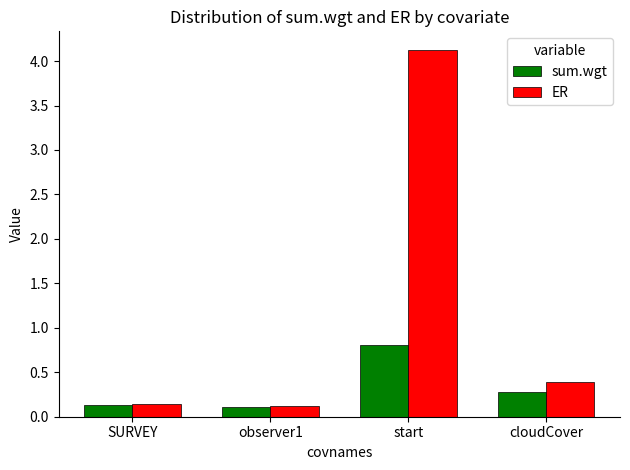

Which series changed the most between start and cloudCover?

ER